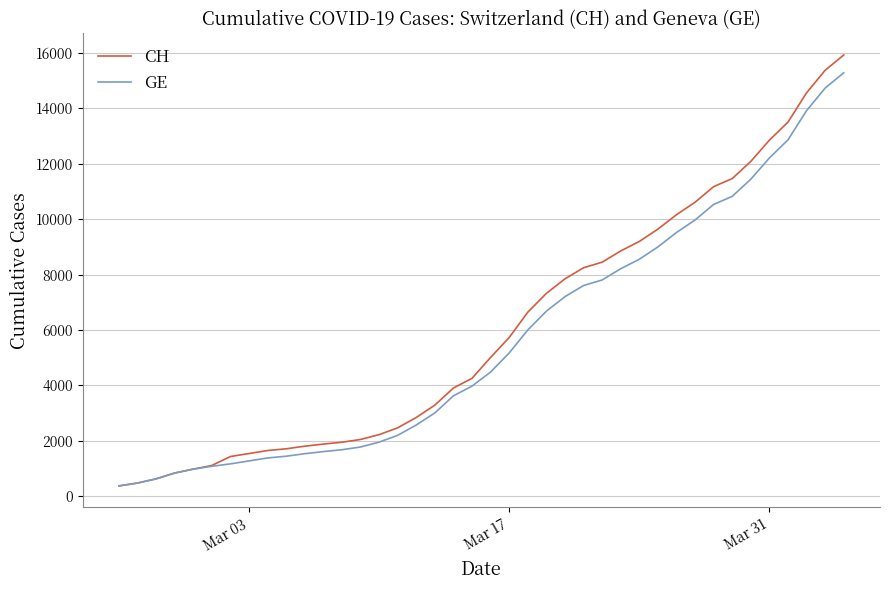

Which series has the largest range (max minus min)?

CH